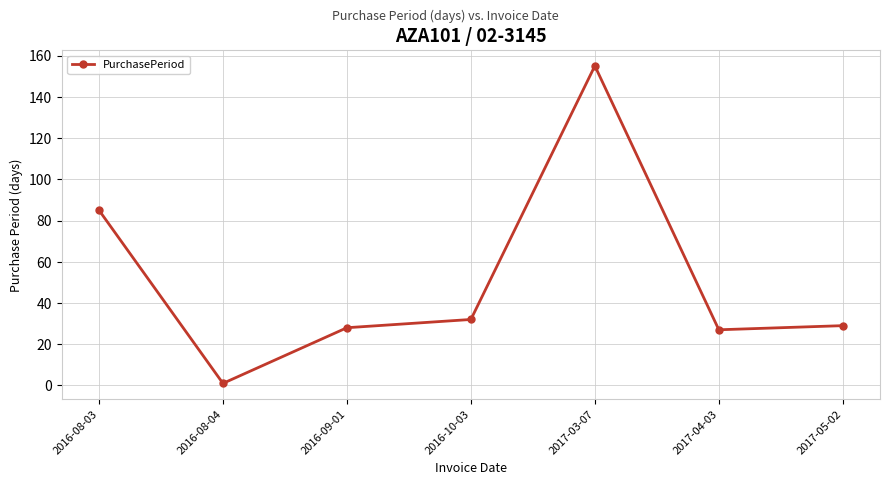

How many lines are shown in the chart?

1